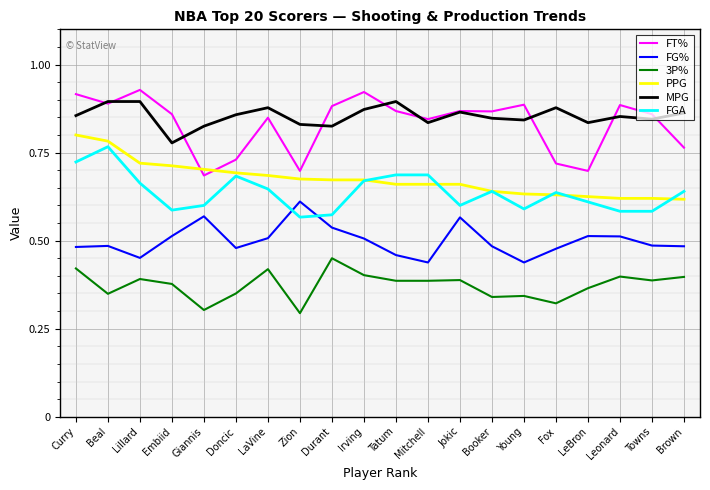

What is the difference between the maximum and minimum values in the FT% series?

0.2